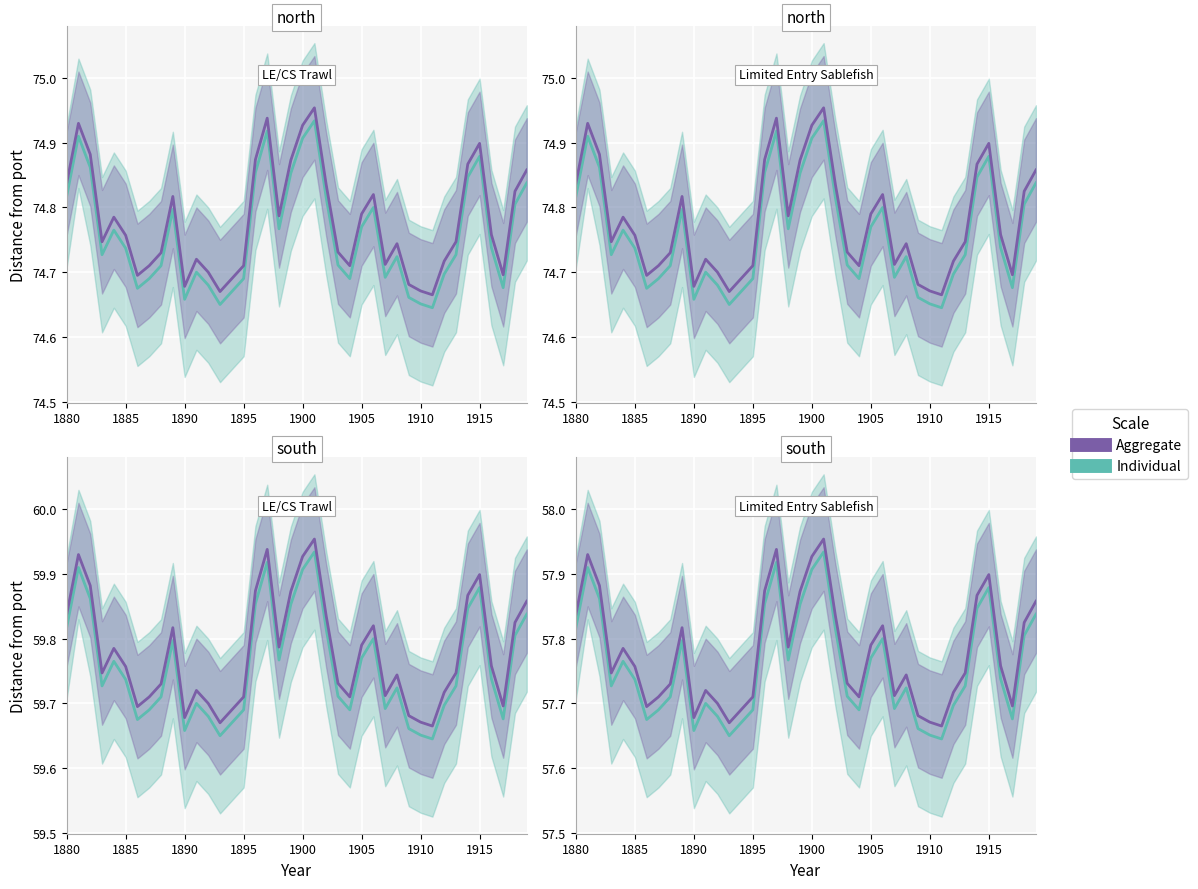

Reading right to left, list all the values displayed in this chart.

Individual: 57.8	57.8	57.7	57.7	57.9	57.8	57.7	57.7	57.6	57.7	57.7	57.7	57.7	57.8	57.8	57.7	57.7	57.8	57.9	57.9	57.9	57.8	57.9	57.9	57.7	57.7	57.6	57.7	57.7	57.7	57.8	57.7	57.7	57.7	57.7	57.8	57.7	57.9	57.9	57.8
Aggregate: 57.9	57.8	57.7	57.8	57.9	57.9	57.7	57.7	57.7	57.7	57.7	57.7	57.7	57.8	57.8	57.7	57.7	57.8	58.0	57.9	57.9	57.8	57.9	57.9	57.7	57.7	57.7	57.7	57.7	57.7	57.8	57.7	57.7	57.7	57.8	57.8	57.7	57.9	57.9	57.8